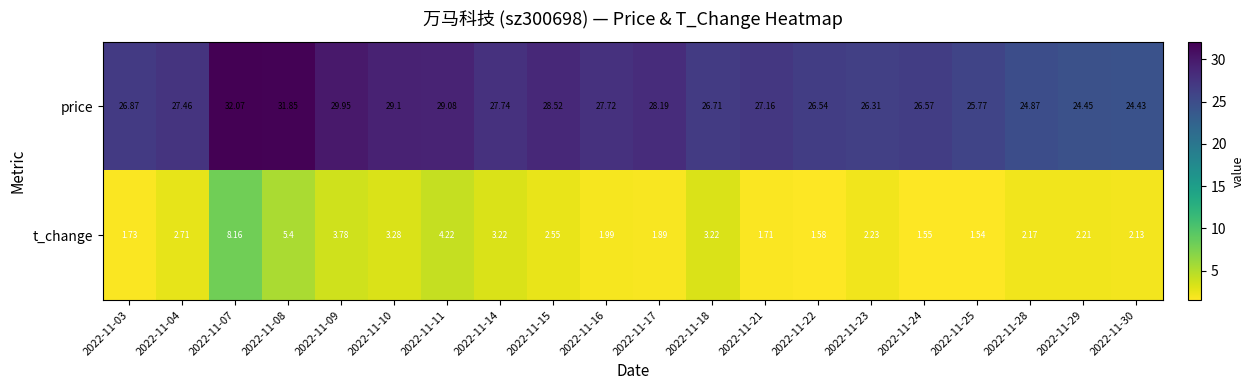

Rank the series by their average value, from lowest to highest.

t_change, price